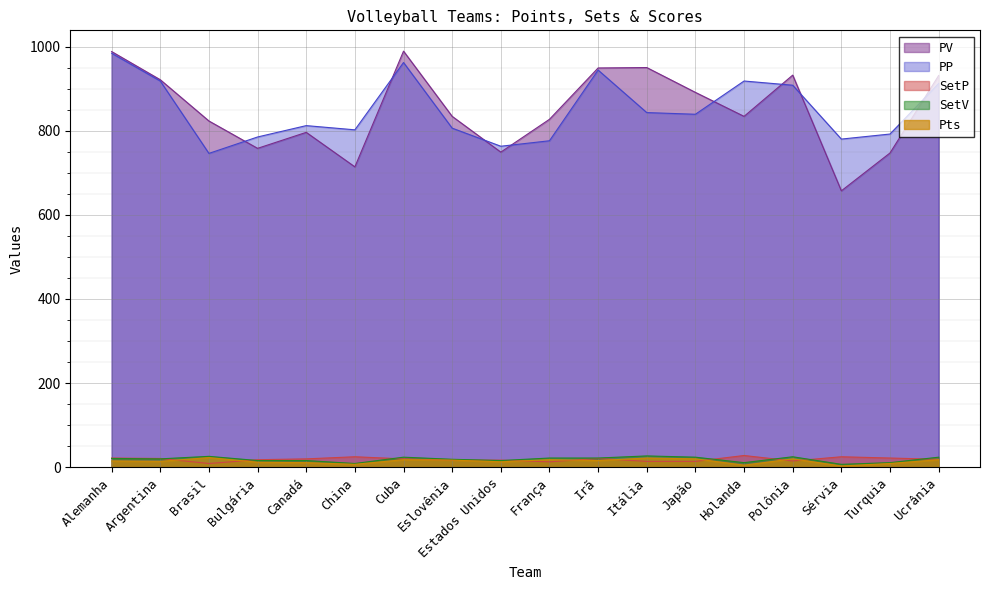

What are all the series names shown in the legend?

PV, PP, SetP, SetV, Pts